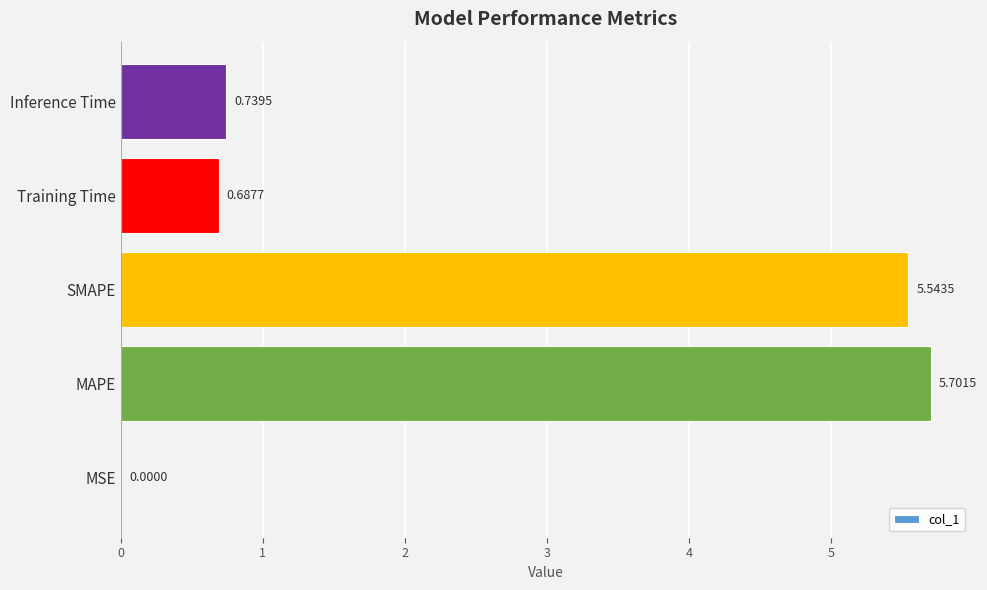

What is the change in value from MSE to MAPE?

+5.7